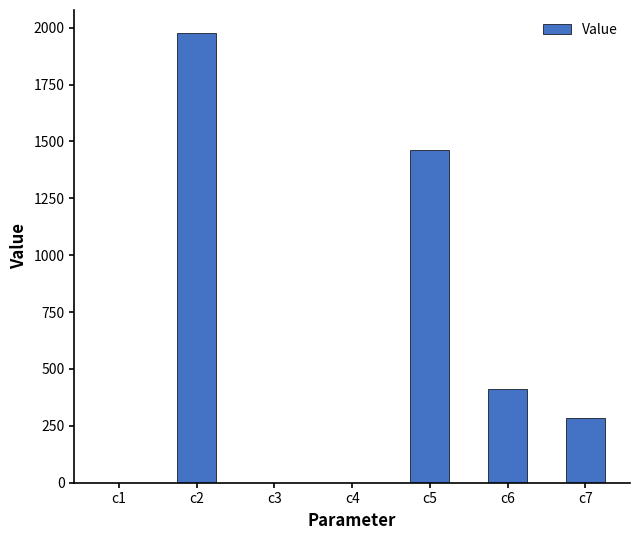

The chart shows a value of 65.1 at c7. True or false?

False